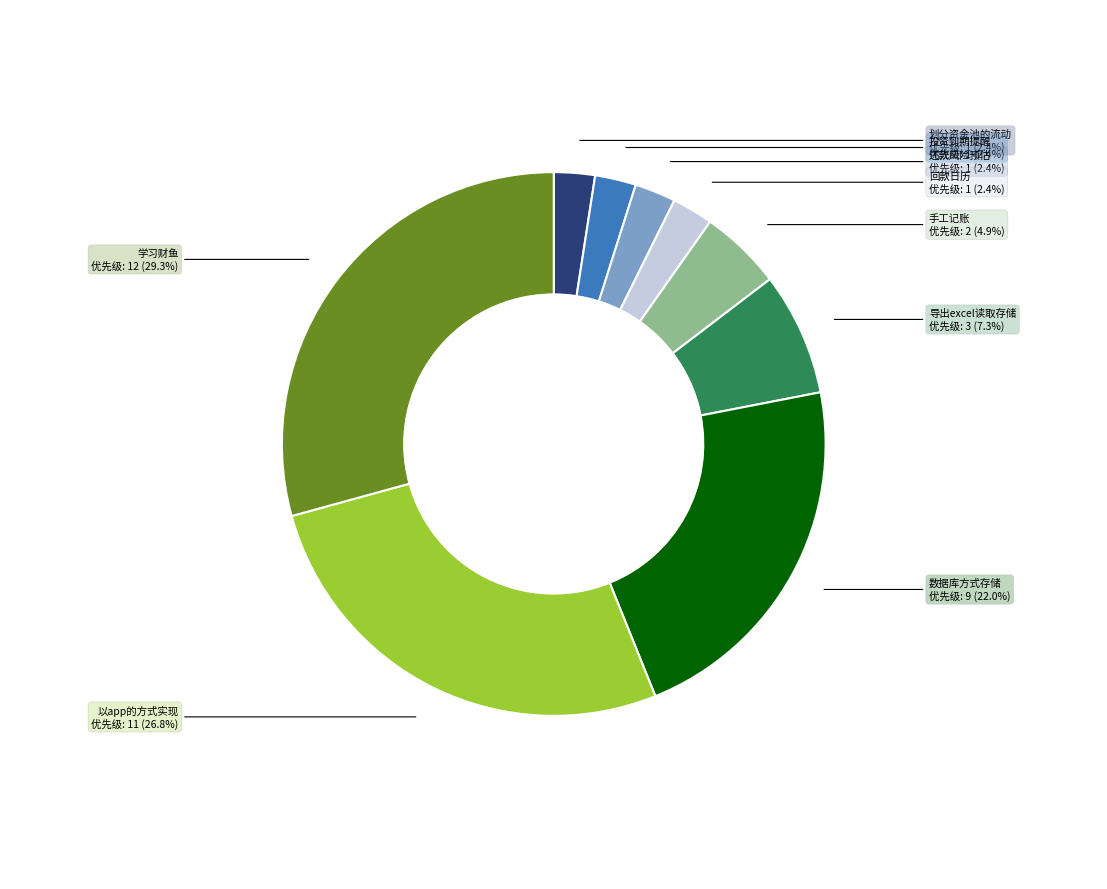

Does any single category account for the majority?

No